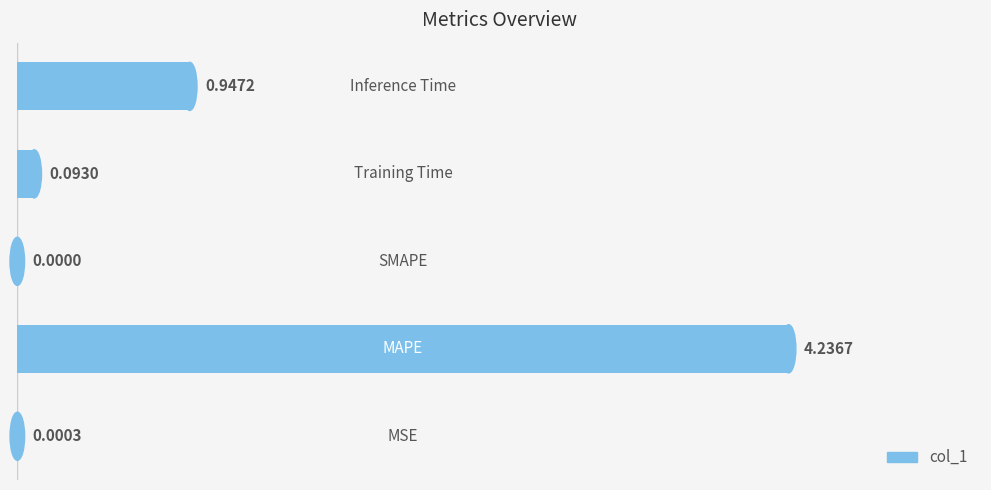

What is the sum of all values?

5.3